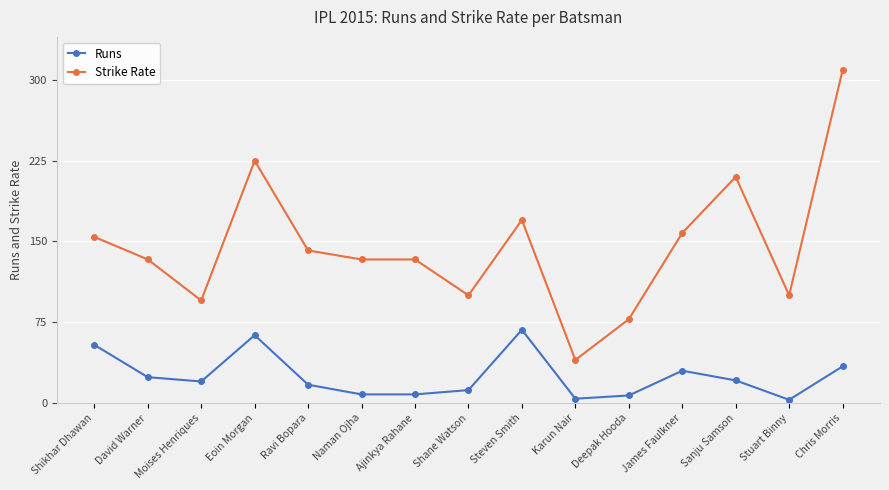

At which category does Runs reach its first local valley?

Moises Henriques